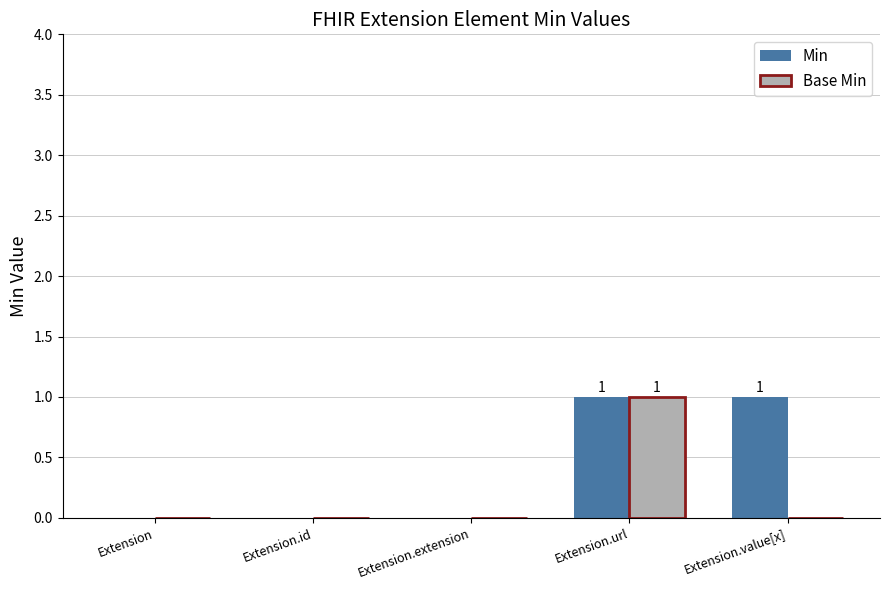

Reading left to right, extract all data points from this chart.

Min: 0	0	0	1	1
Base Min: 0	0	0	1	0